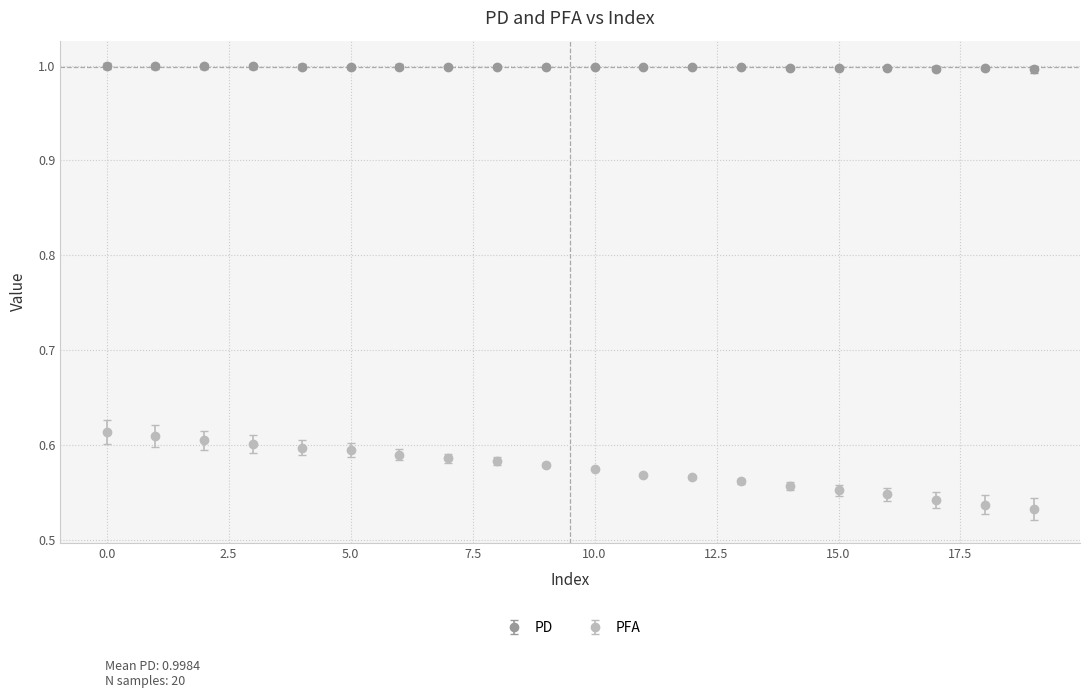

Which series has the widest spread of values?

PFA